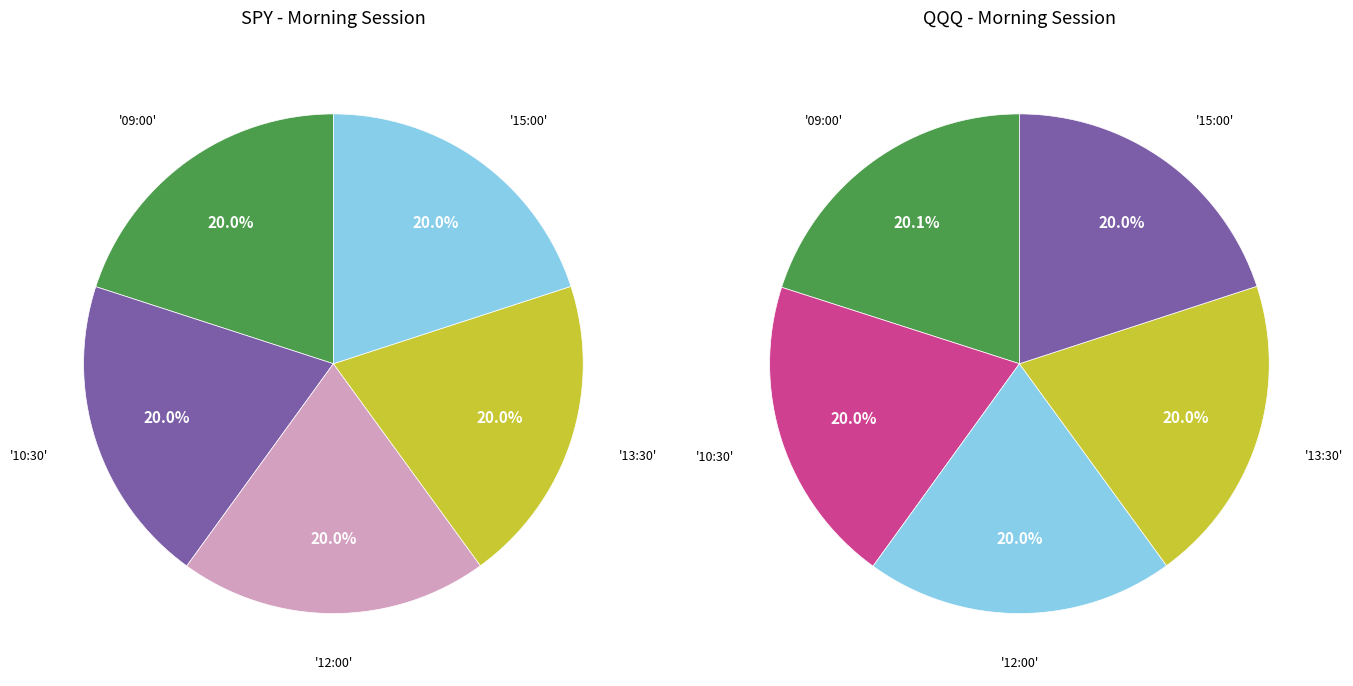

Is 15:00 the majority of the pie?

No